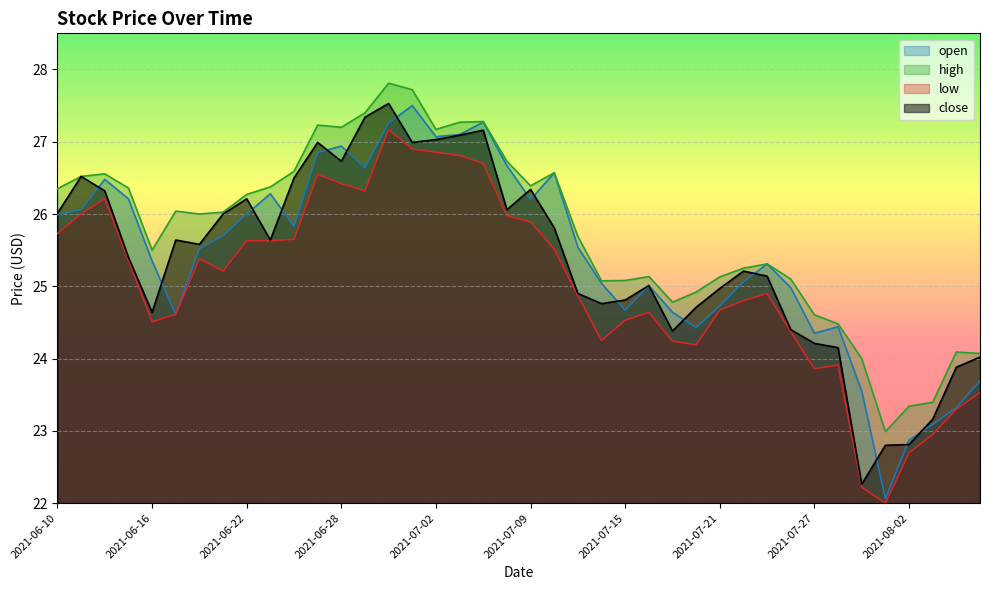

Read the close value at 2021-06-24.

26.5